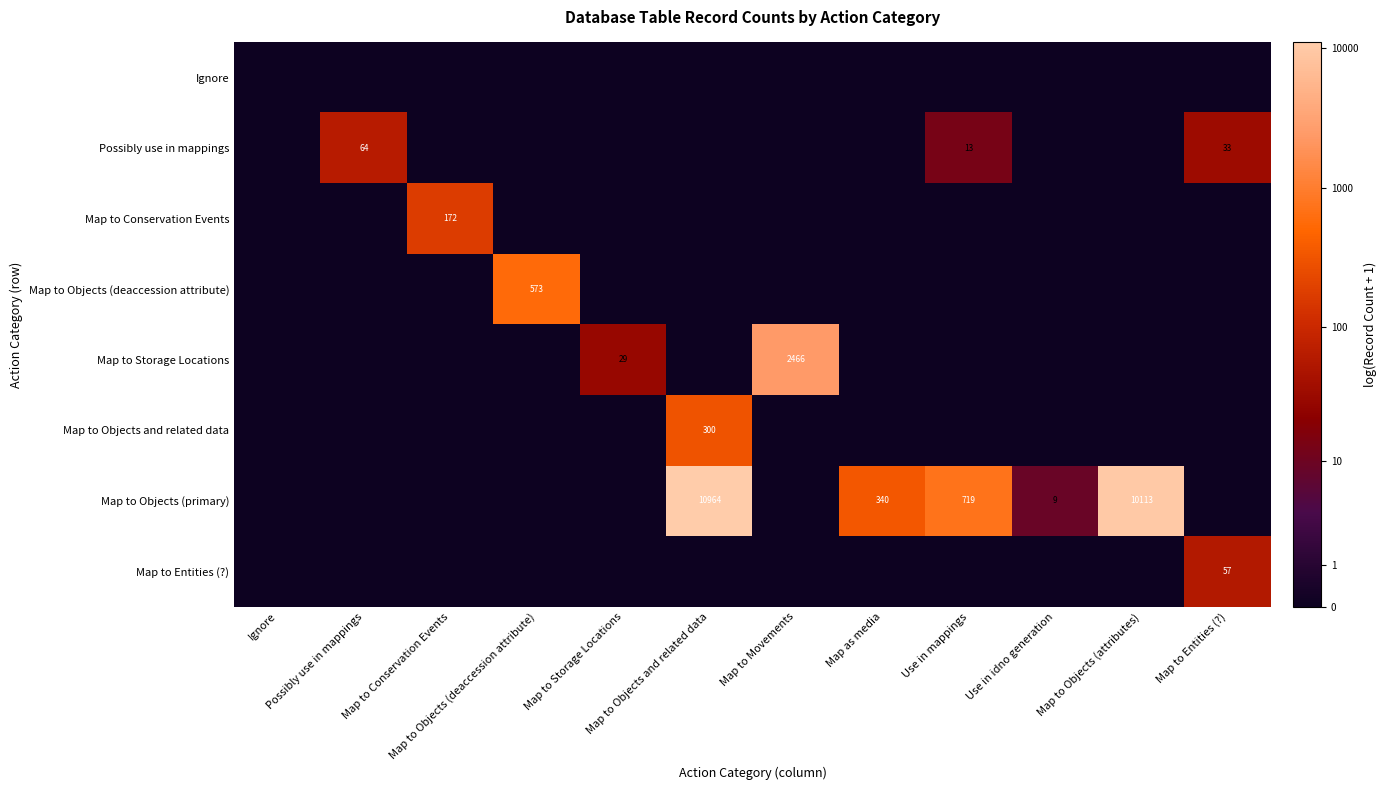

At Use in idno generation, list the series in order from smallest to largest.

Ignore, Possibly use in mappings, Map to Conservation Events, Map to Objects (deaccession attribute), Map to Storage Locations, Map to Objects and related data, Map to Entities (?), Map to Objects (primary)